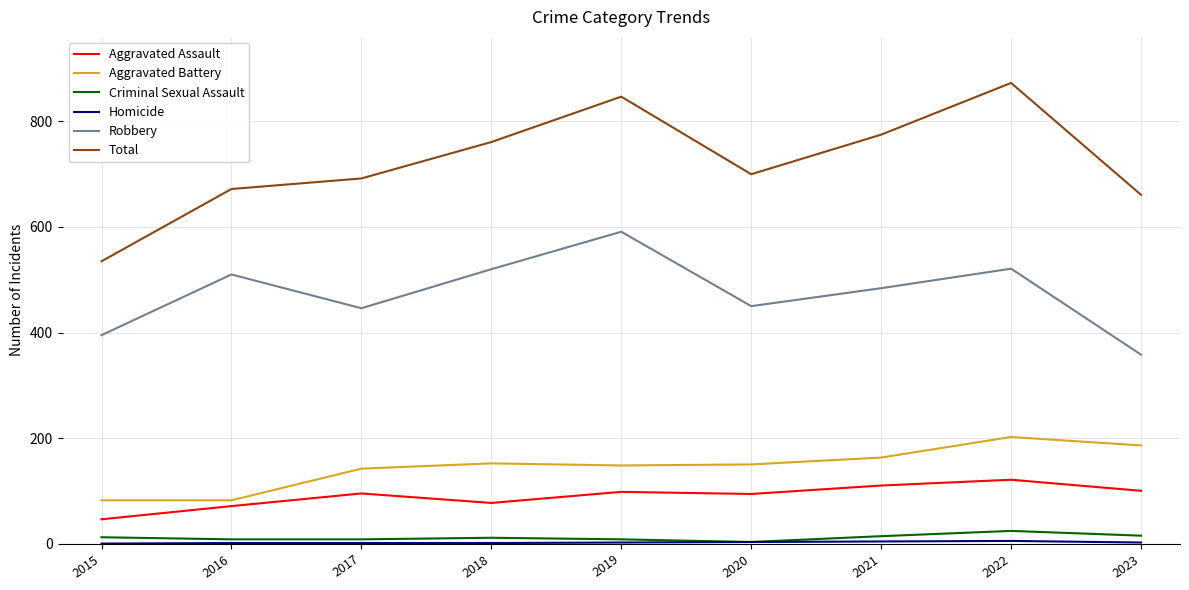

True or false: Aggravated Assault and Total intersect in this chart.

False